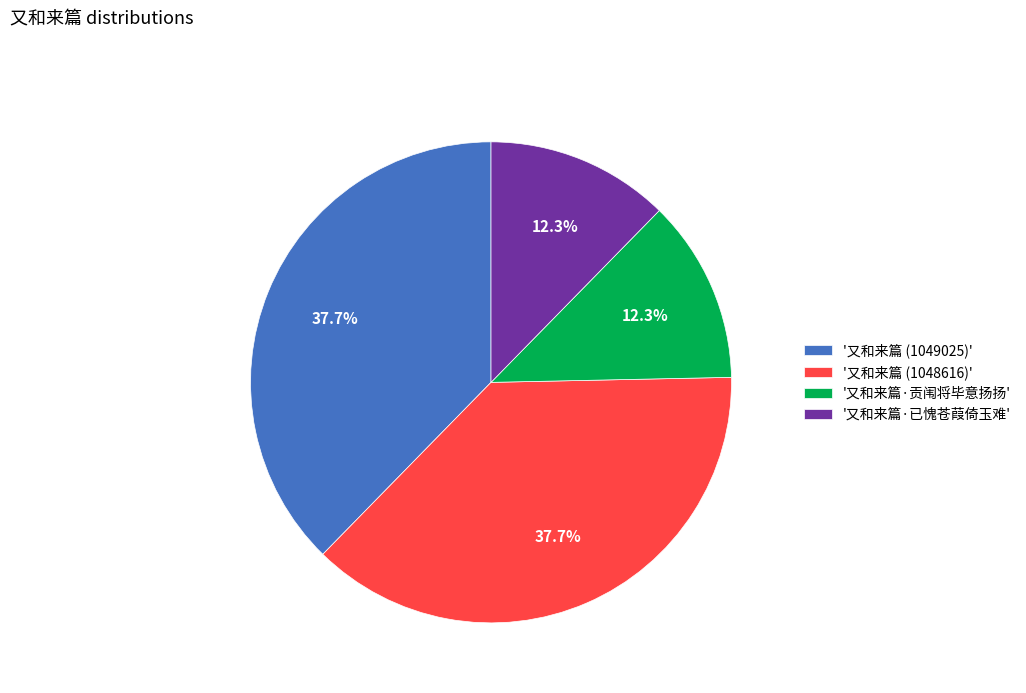

What portion of the pie excludes '又和来篇·已愧苍葭倚玉难'?

87.7%